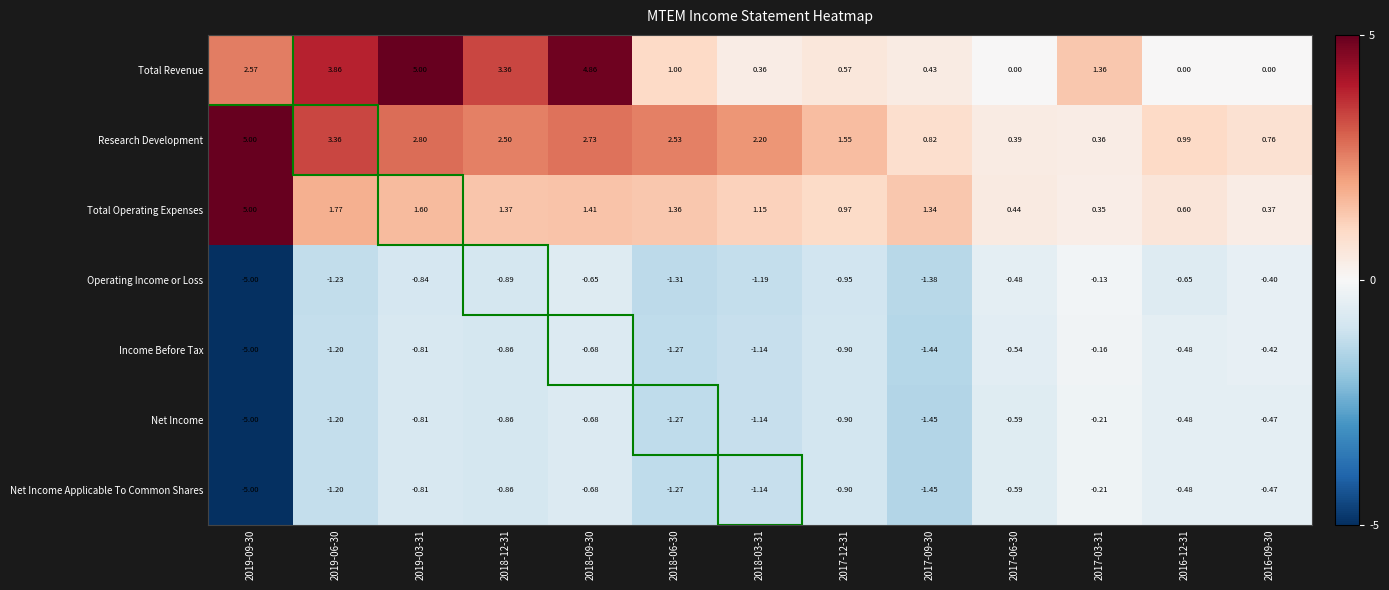

Is the value of Operating Income or Loss at 2016-12-31 greater than the value of Total Revenue at 2018-06-30?

No